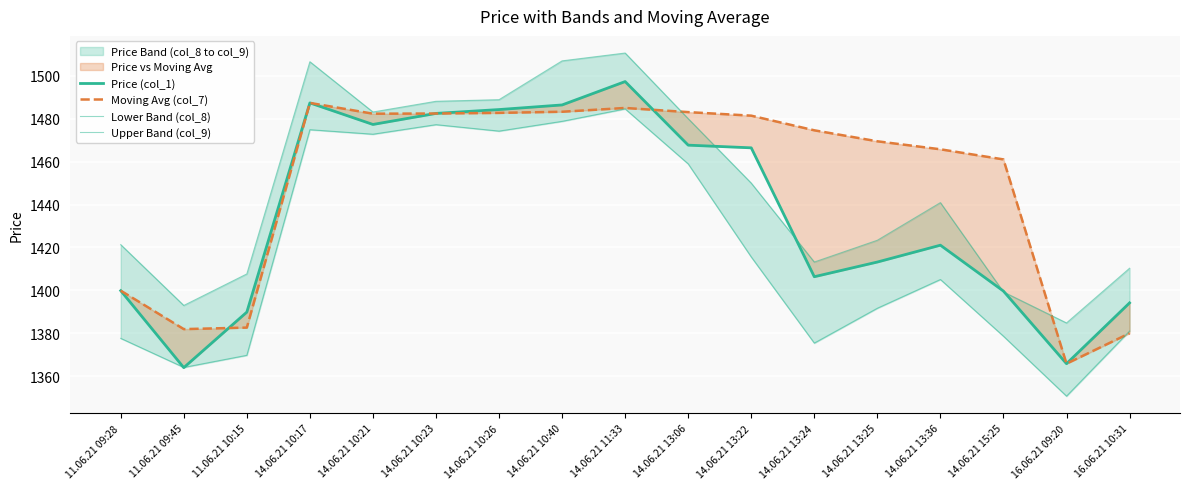

Is the value of Lower Band (col_8) at 16.06.21 09:20 greater than the value of Price (col_1) at 14.06.21 13:22?

No